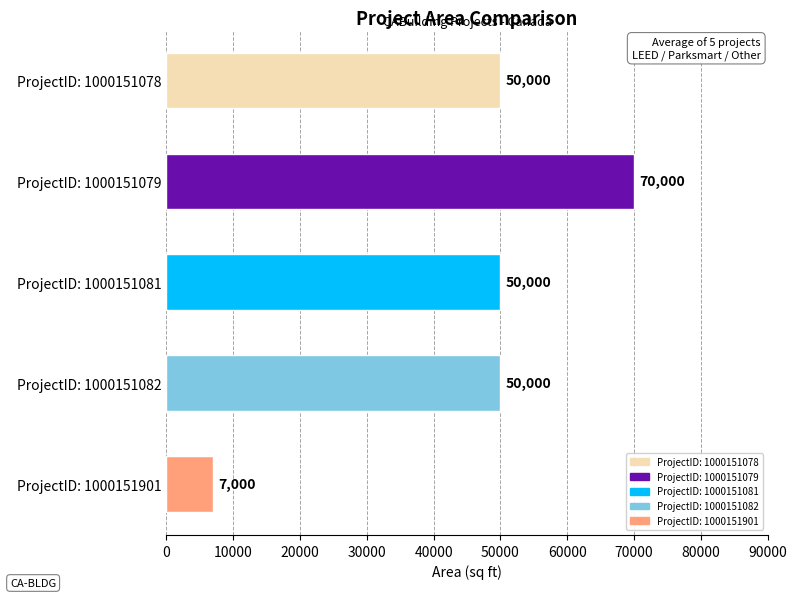

How many series are shown in this chart?

1